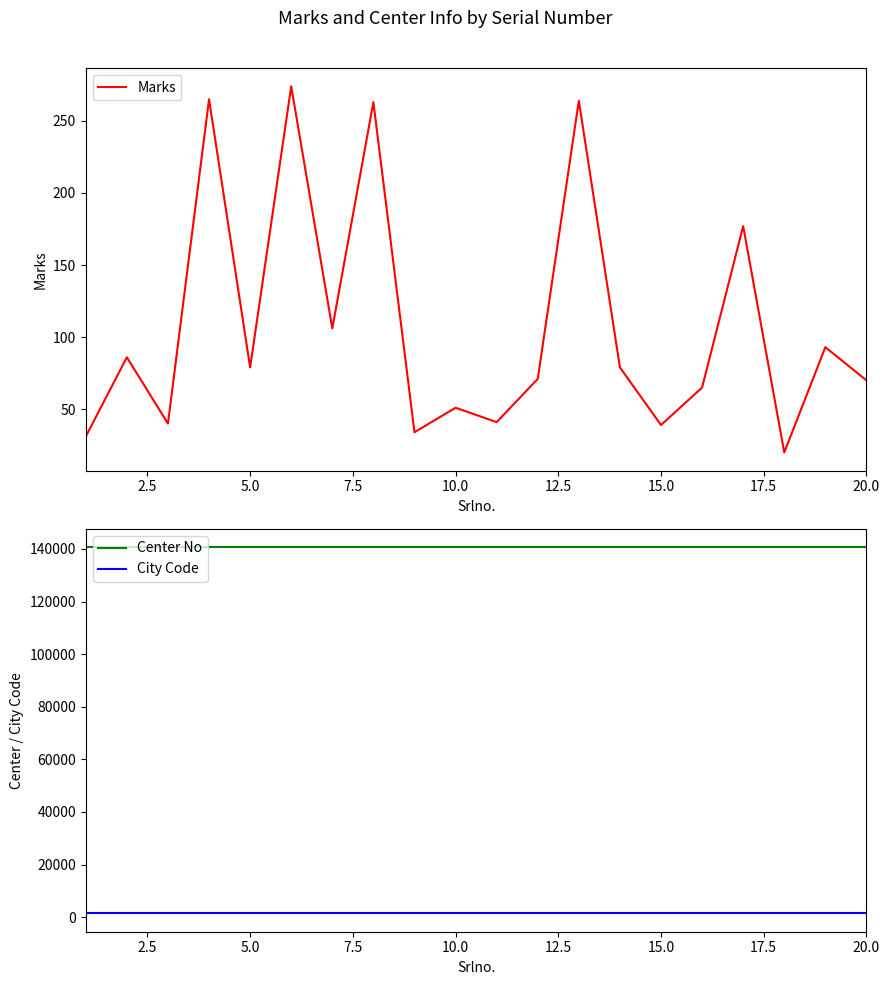

Which series has the largest total across all categories?

Center No